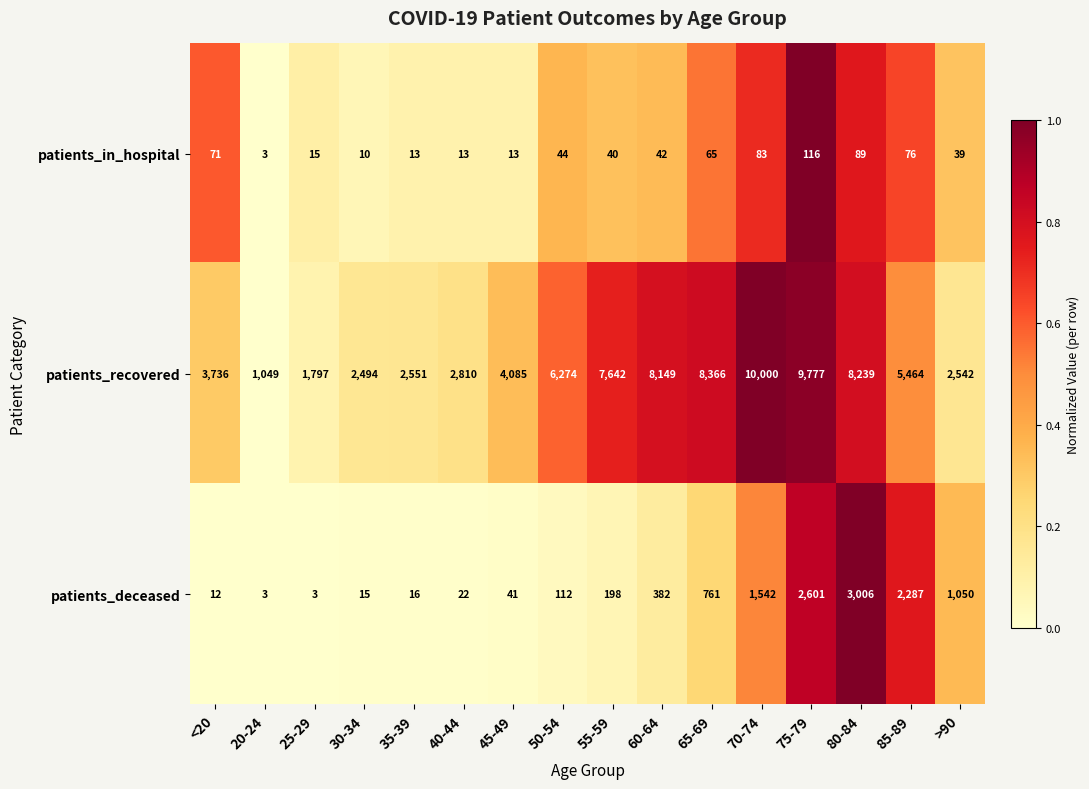

What is the approximate value of patients_deceased at 65-69?

761